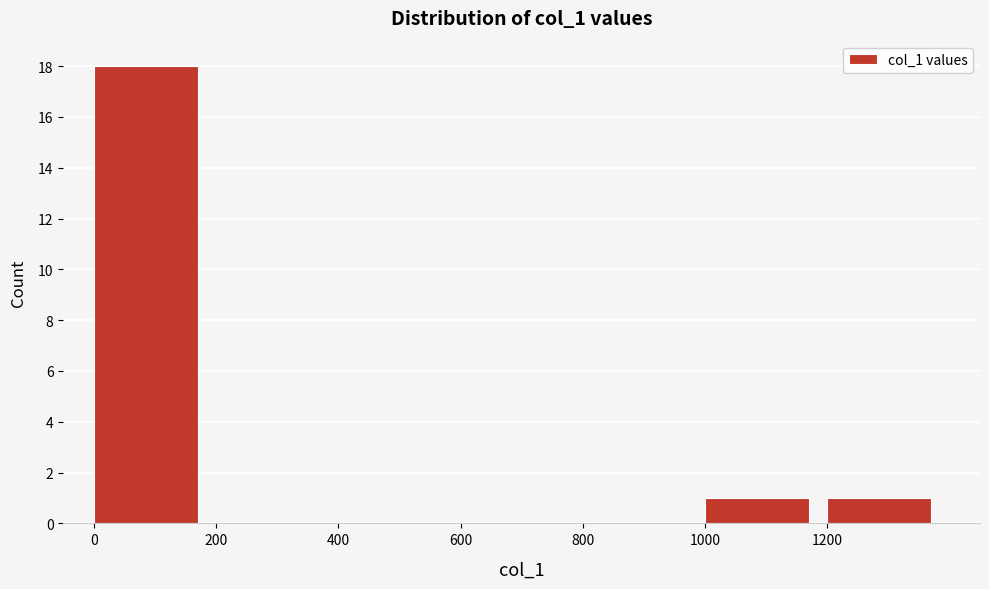

Reading left to right, list every bar in this chart as the range it spans on the x-axis followed by its height. The values are not printed on the chart, so give them approximately, as read against the axis.

0 to 200: 18
200 to 400: 0
400 to 600: 0
600 to 800: 0
800 to 1000: 0
1000 to 1200: 1
1200 to 1400: 1